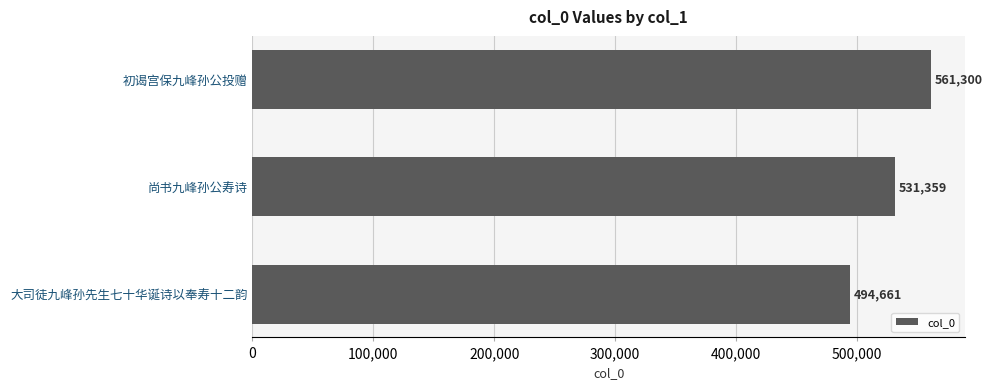

Reading bottom to top, what are all the values shown in this chart?

大司徒九峰孙先生七十华诞诗以奉寿十二韵=494661	尚书九峰孙公寿诗=531359	初谒宫保九峰孙公投赠=561300